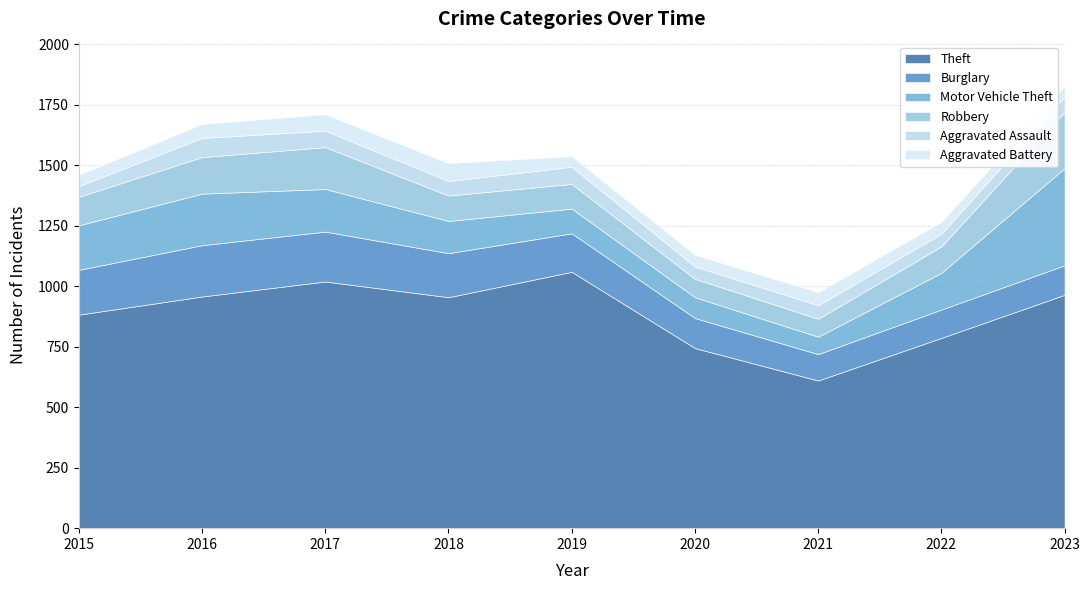

Between 2022 and 2019, which is larger?

2019